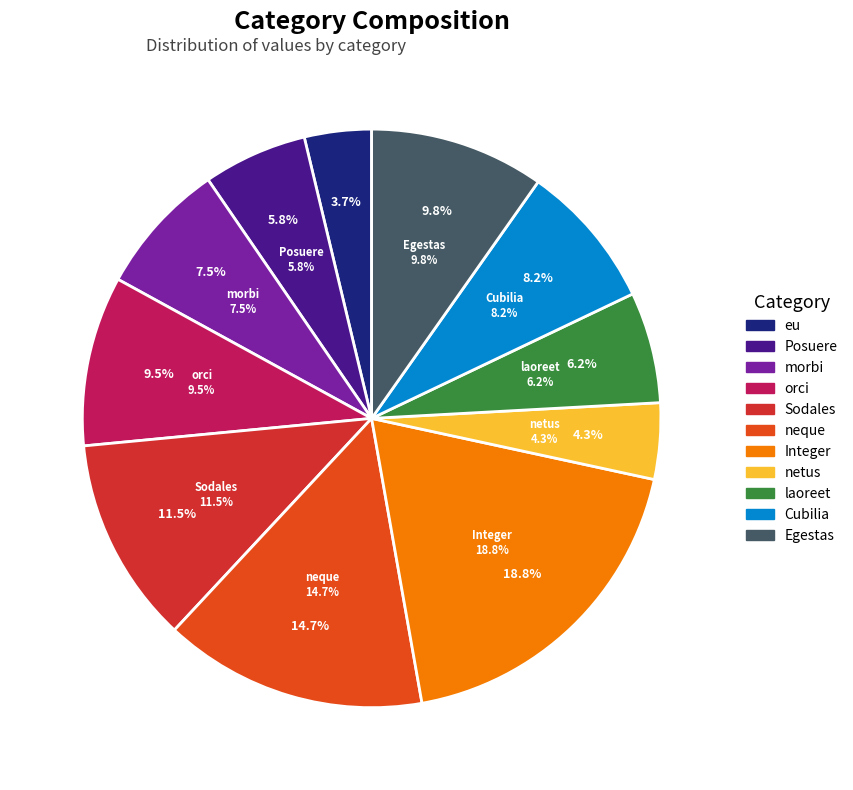

Does /F52 represent more than half of the total?

No